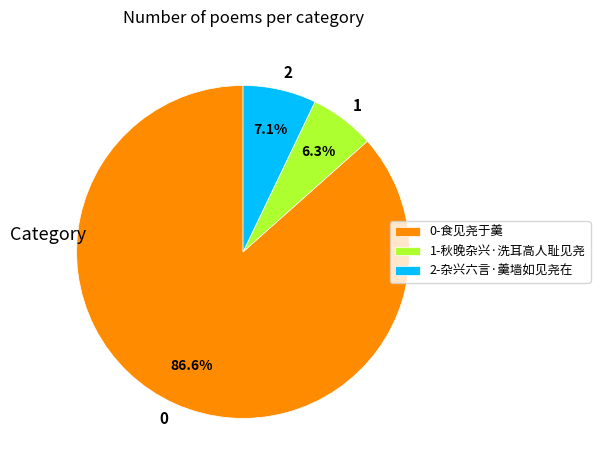

Is there a majority slice in this chart?

Yes